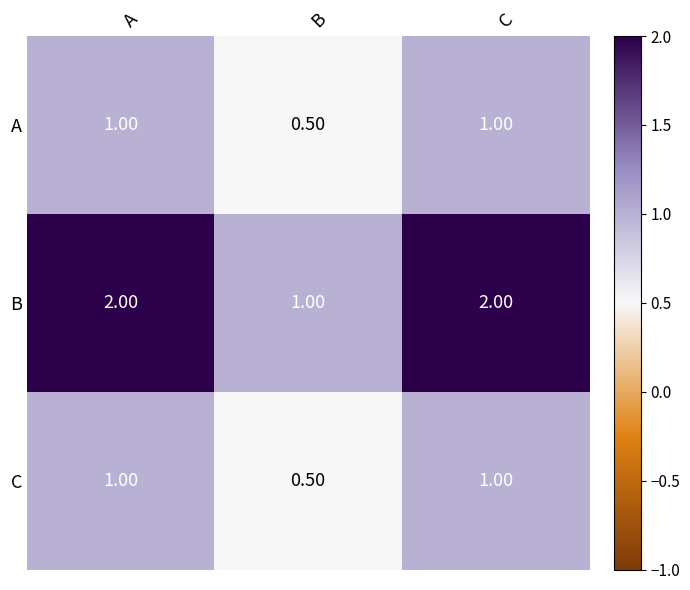

What is the difference between the maximum and minimum values in the A series?

0.5